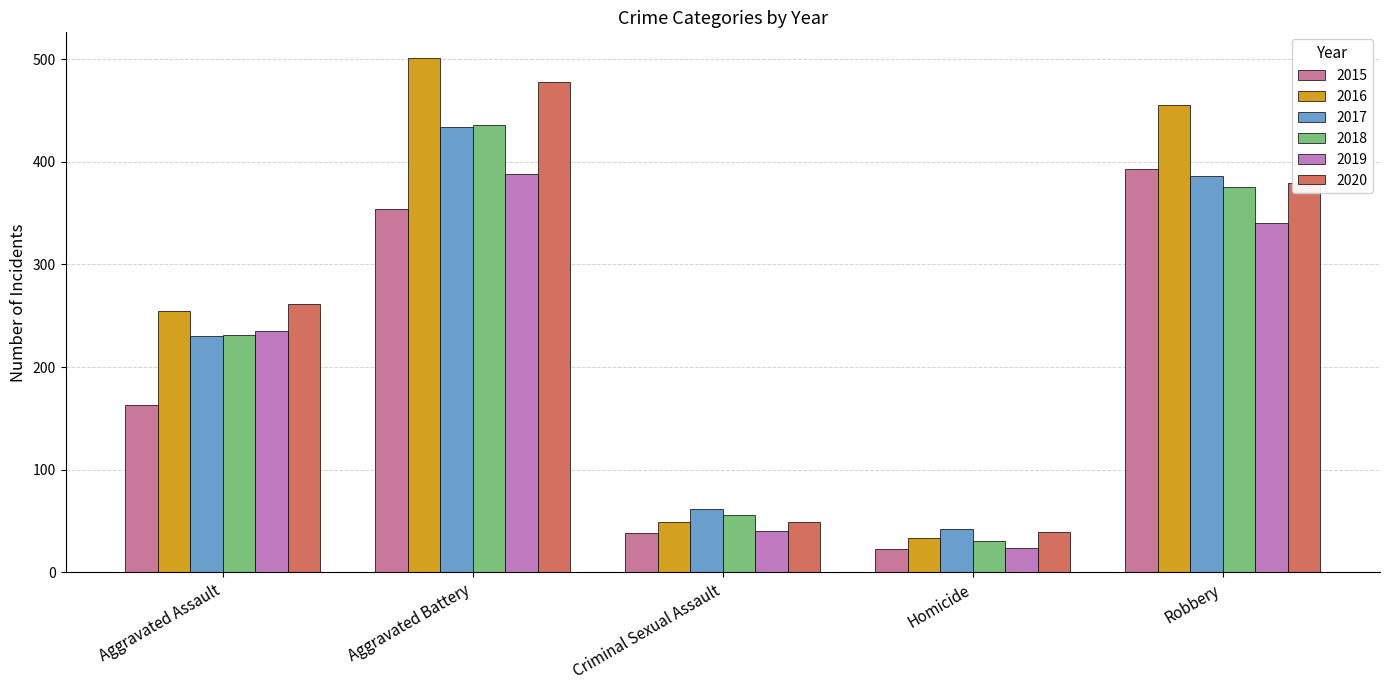

What is the average value of the 2018 series?

226